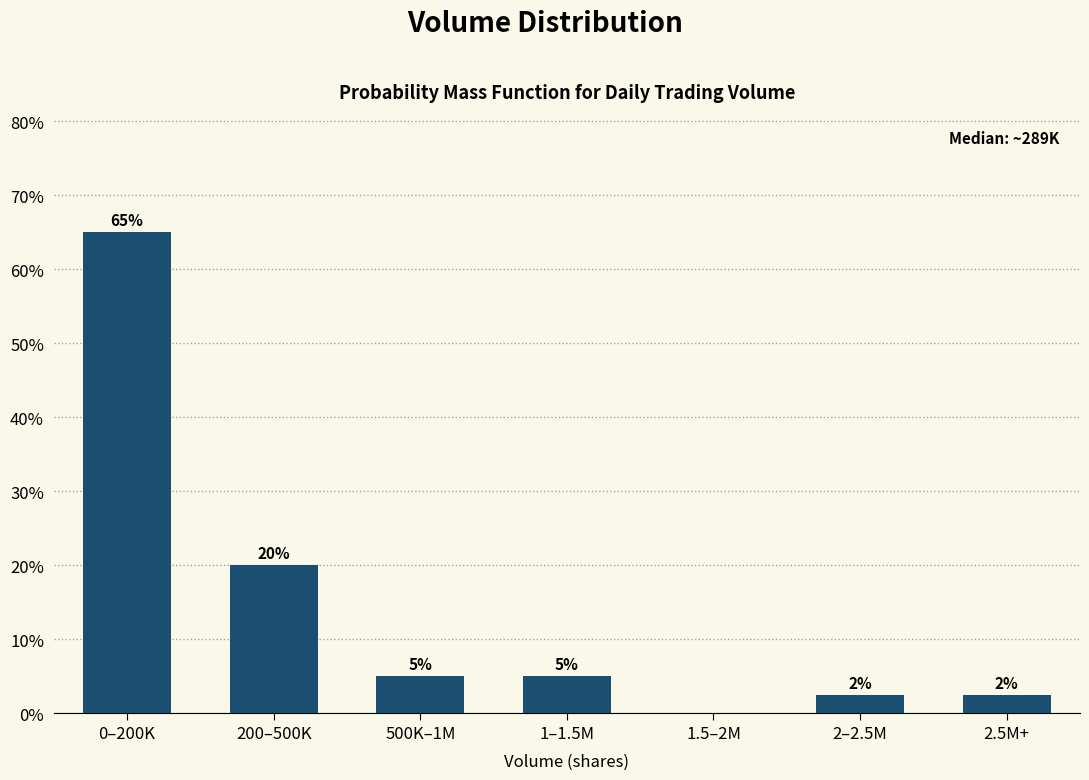

Between 500K–1M and 2–2.5M, which is larger?

500K–1M